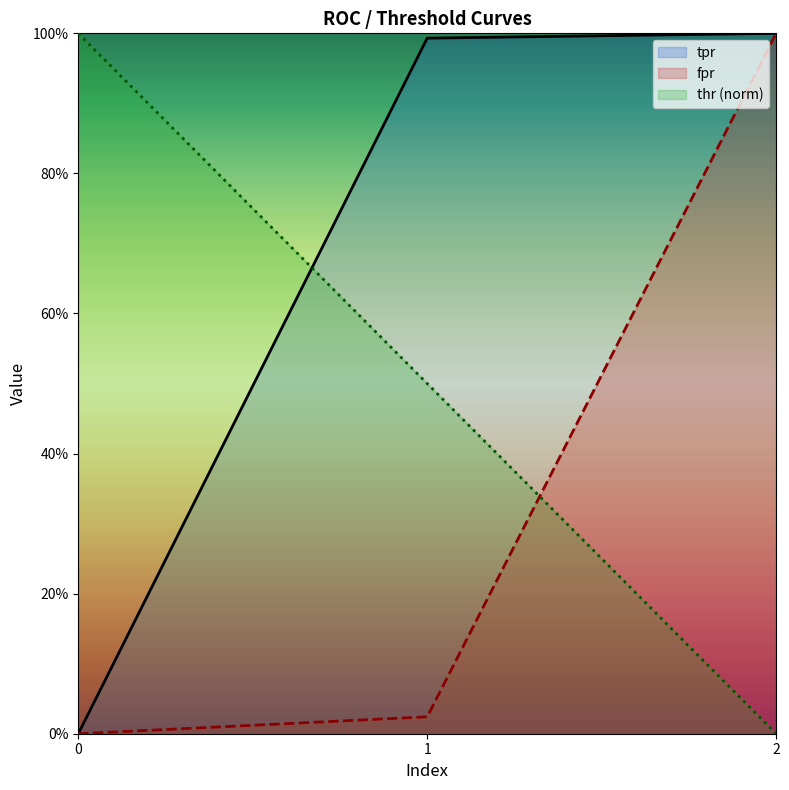

Does the chart have visible grid lines?

No